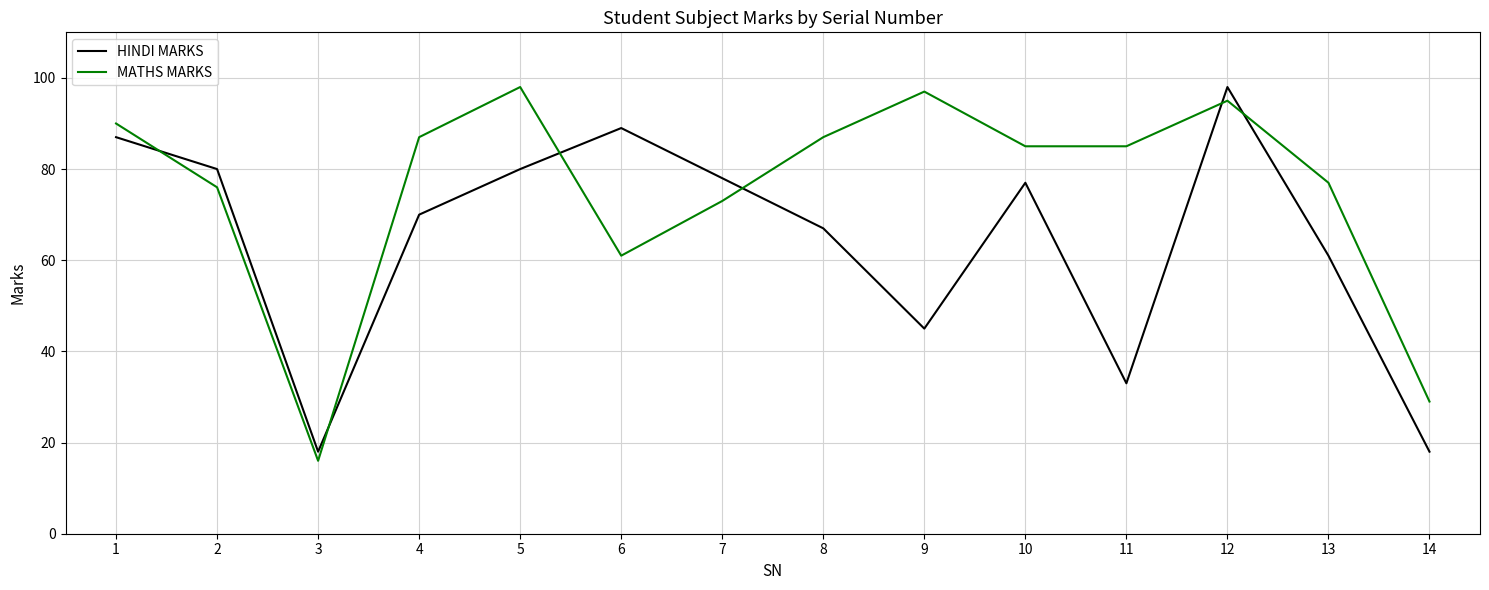

List the series in order of their overall mean, highest first.

MATHS MARKS, HINDI MARKS